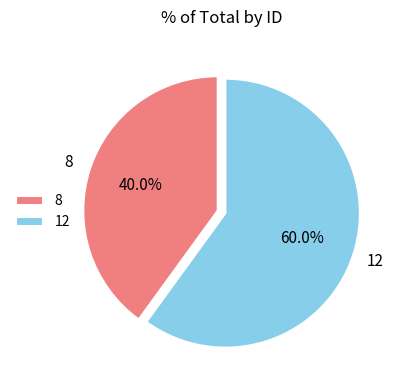

The 8 slice represents 40% of the pie. True or false?

True